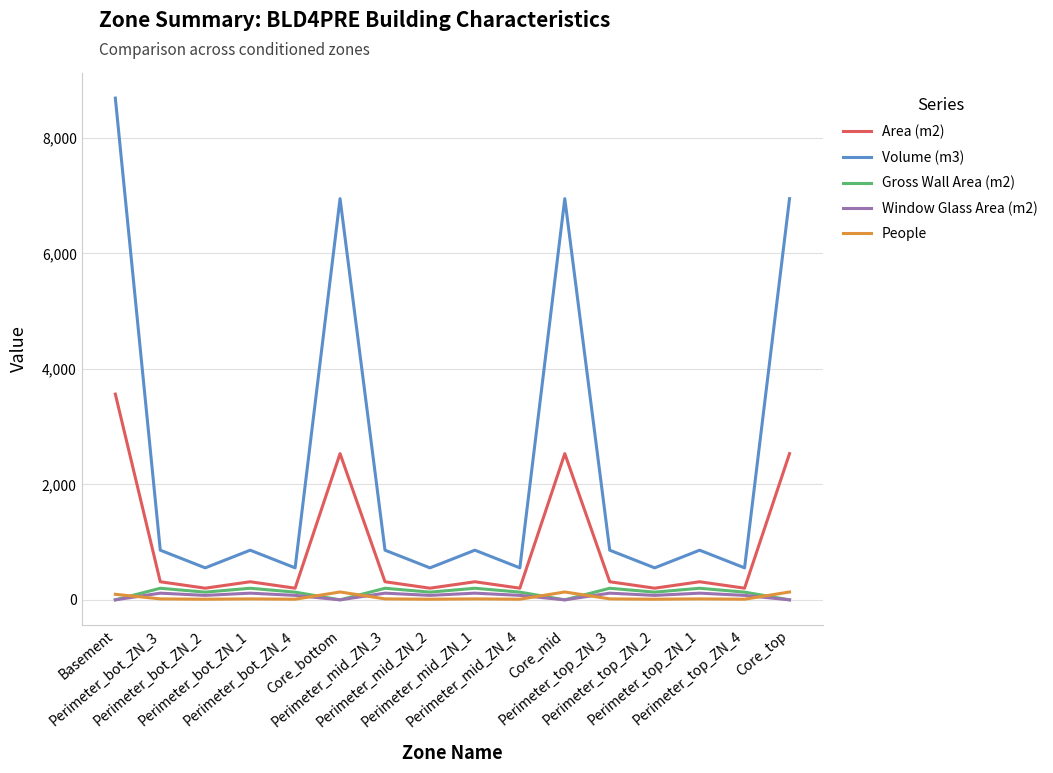

Is it true that Window Glass Area (m2) equals 77.3 at Perimeter_bot_ZN_4?

True